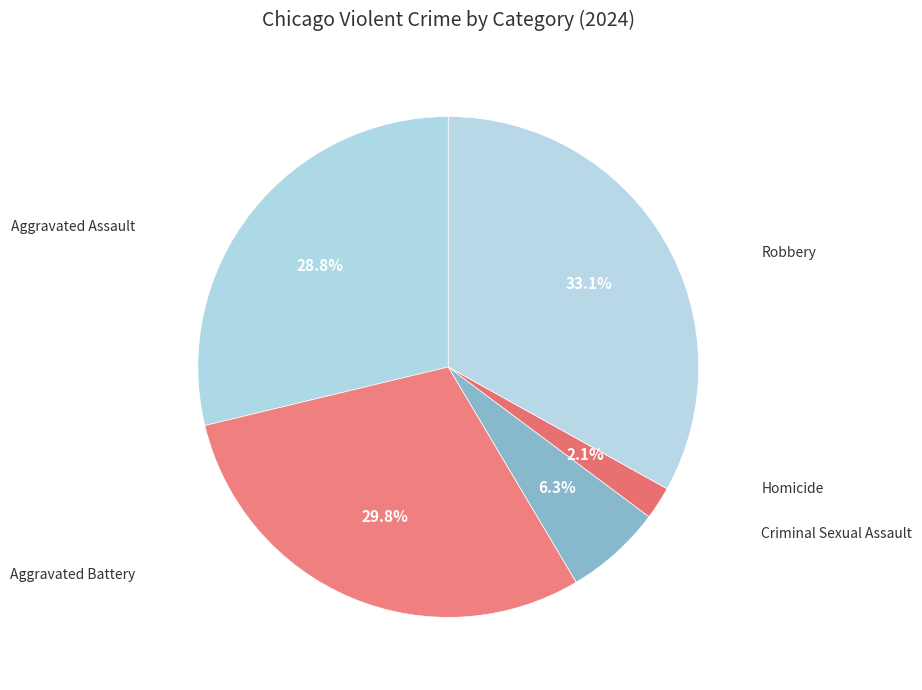

How many segments does this pie chart have?

5